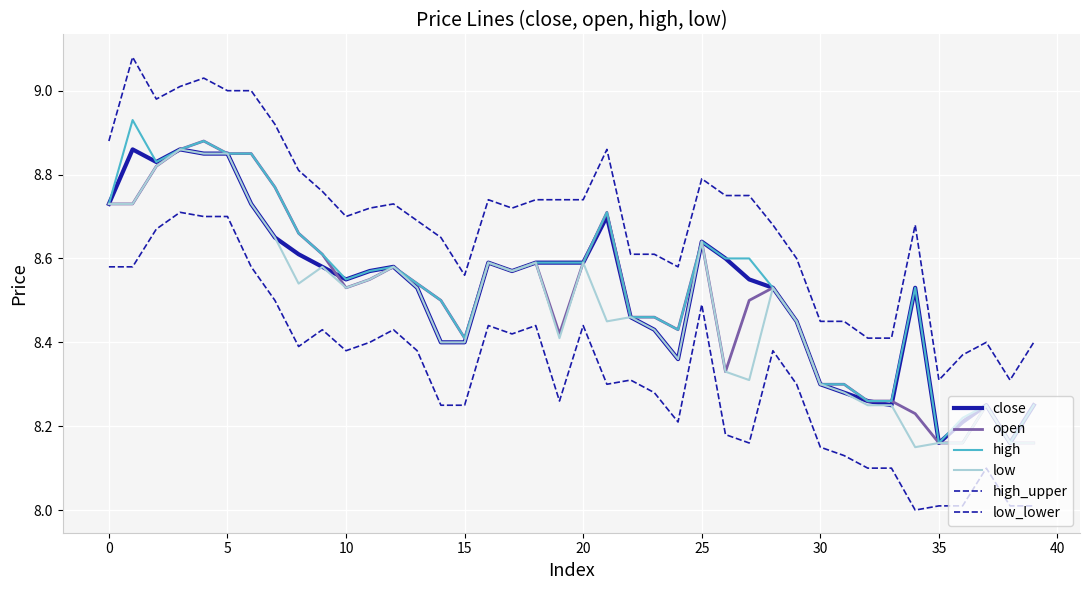

How many lines are shown in the chart?

6